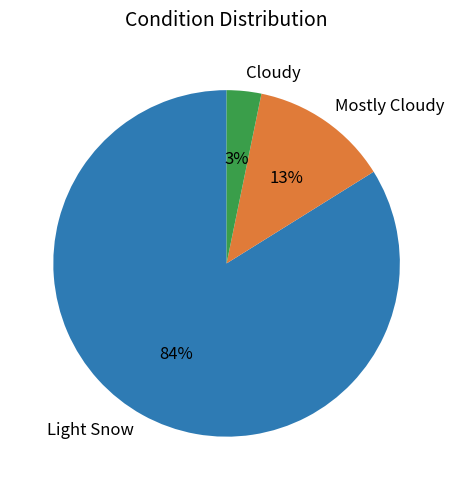

To the nearest percent, what is the average slice percentage?

33%